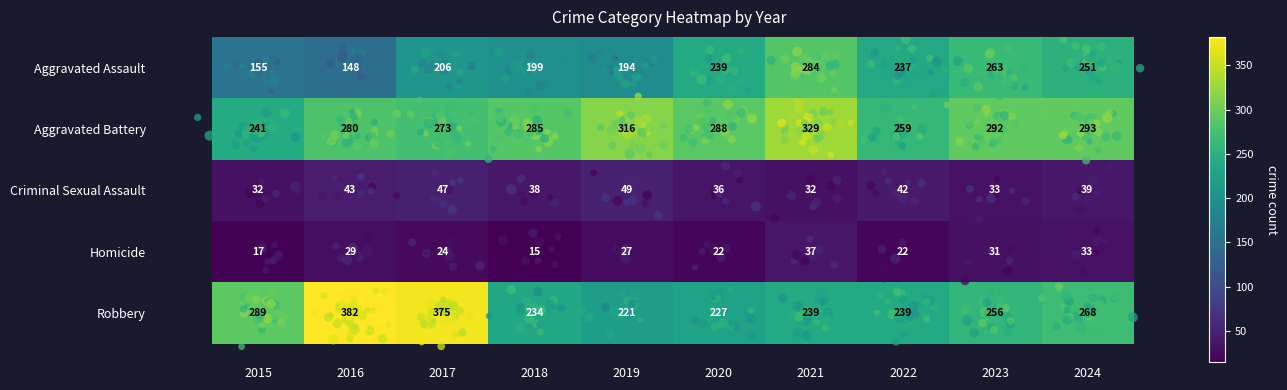

Count the number of data series in this chart.

5